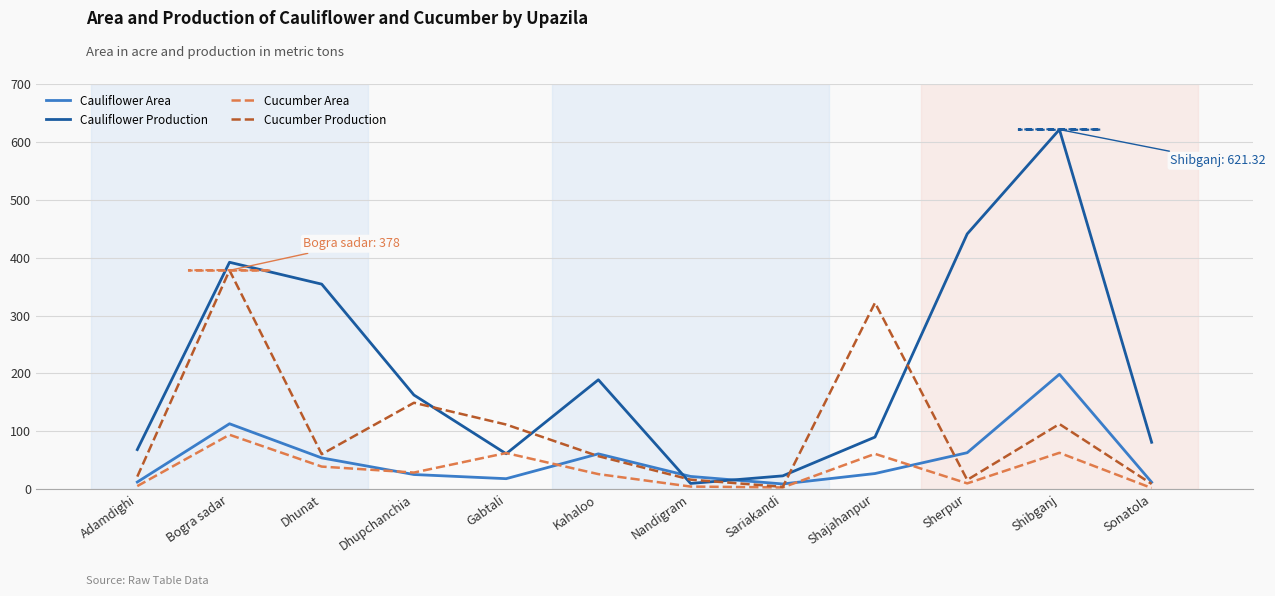

Where is the first local maximum for Cucumber Production?

Bogra sadar